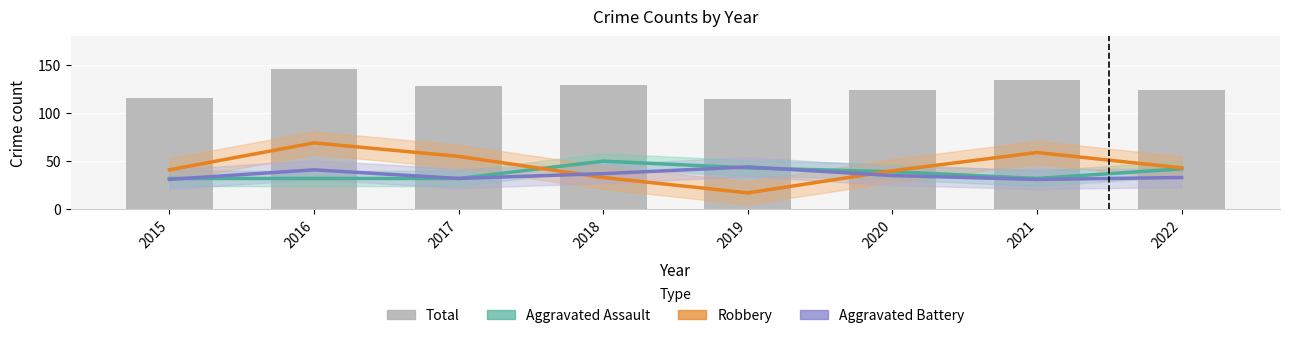

Is it true that Aggravated Battery equals 31 at 2021?

True